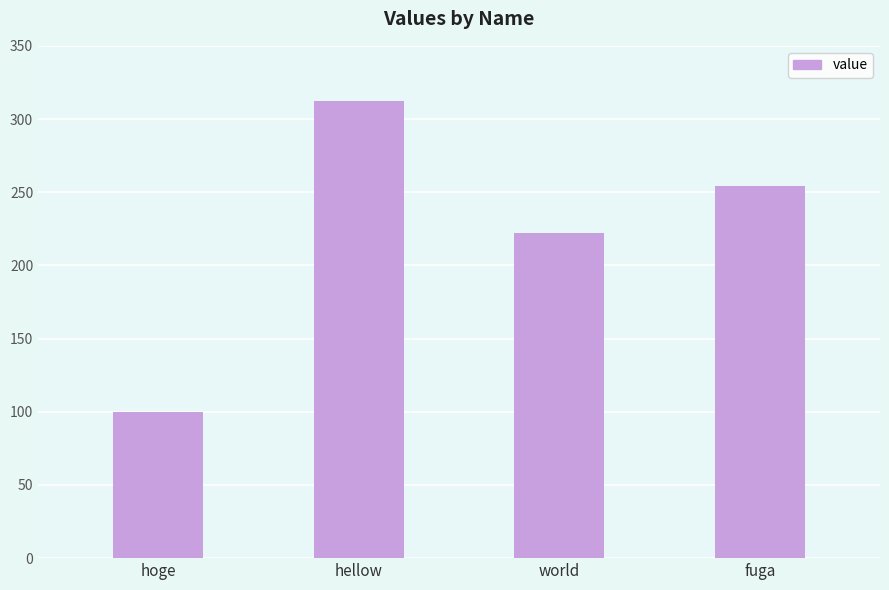

How many bars are there in total?

4